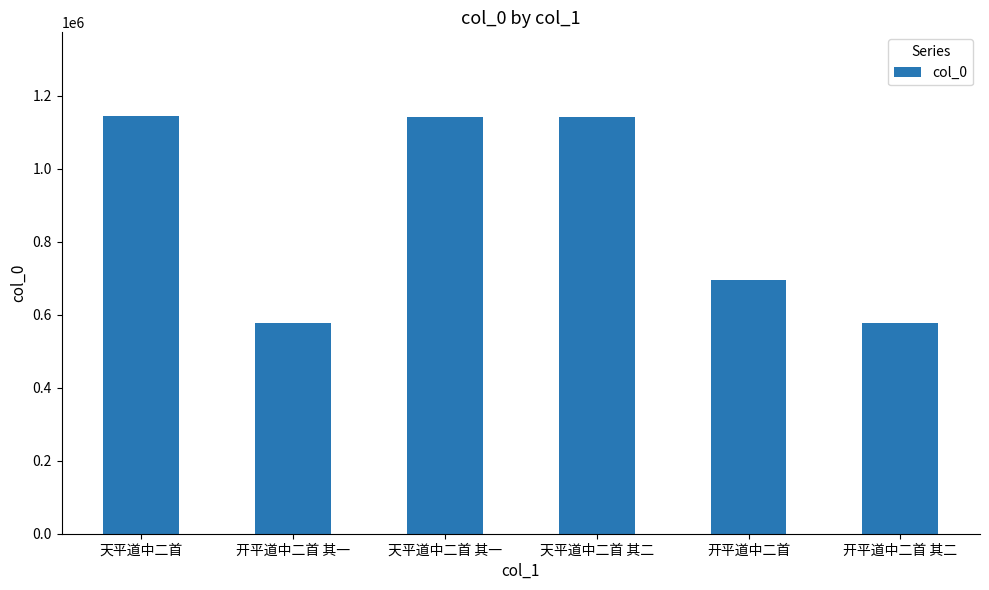

Where is the data nearest to the value 861012?

开平道中二首